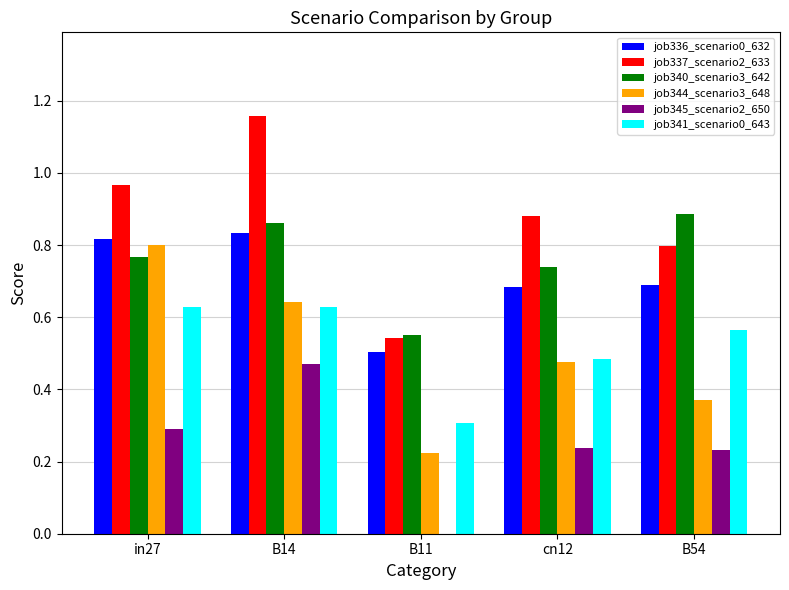

At which category is the sum across all series the highest?

B14